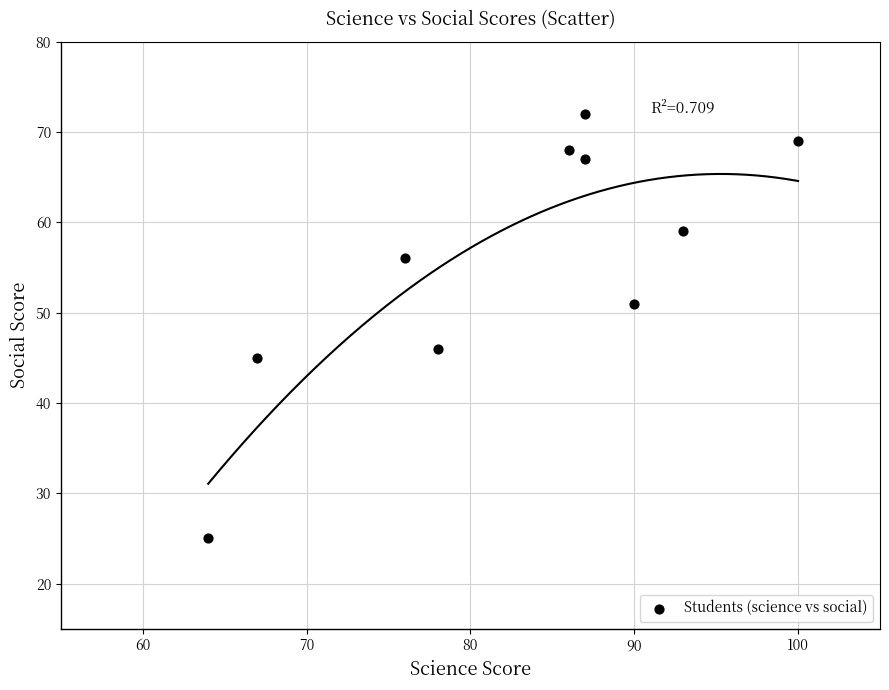

What is the range of X values (max minus min)?

36